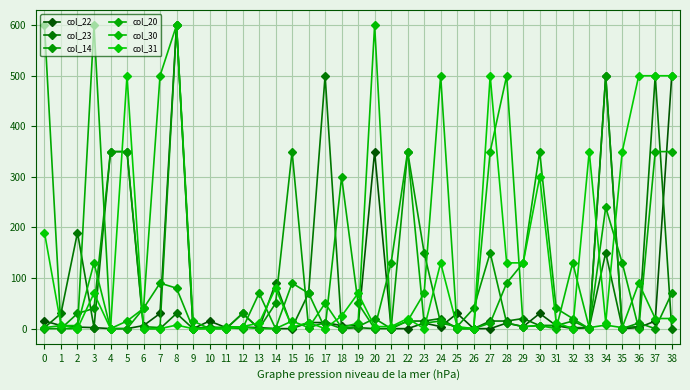

The value of col_23 at 24 is 20. True or false?

True